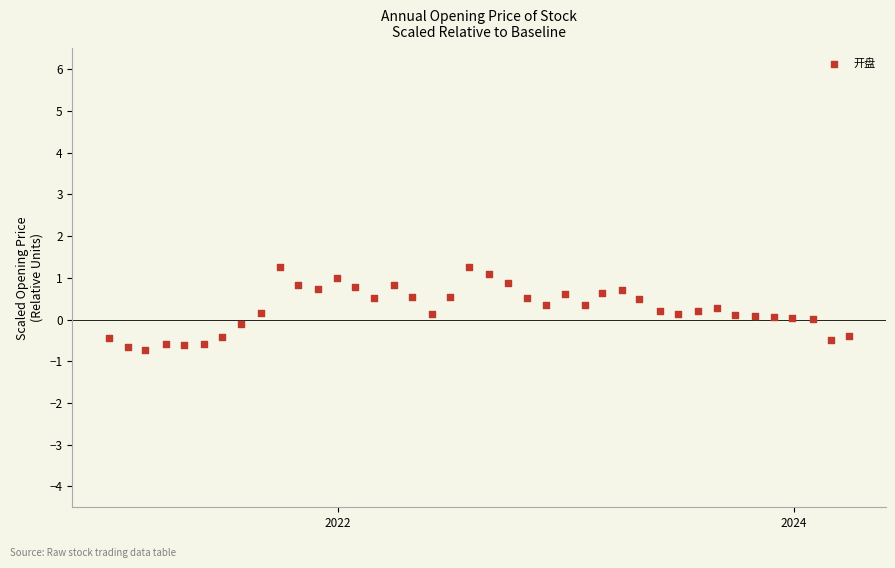

What is the range of Y values (max minus min)?

2.0